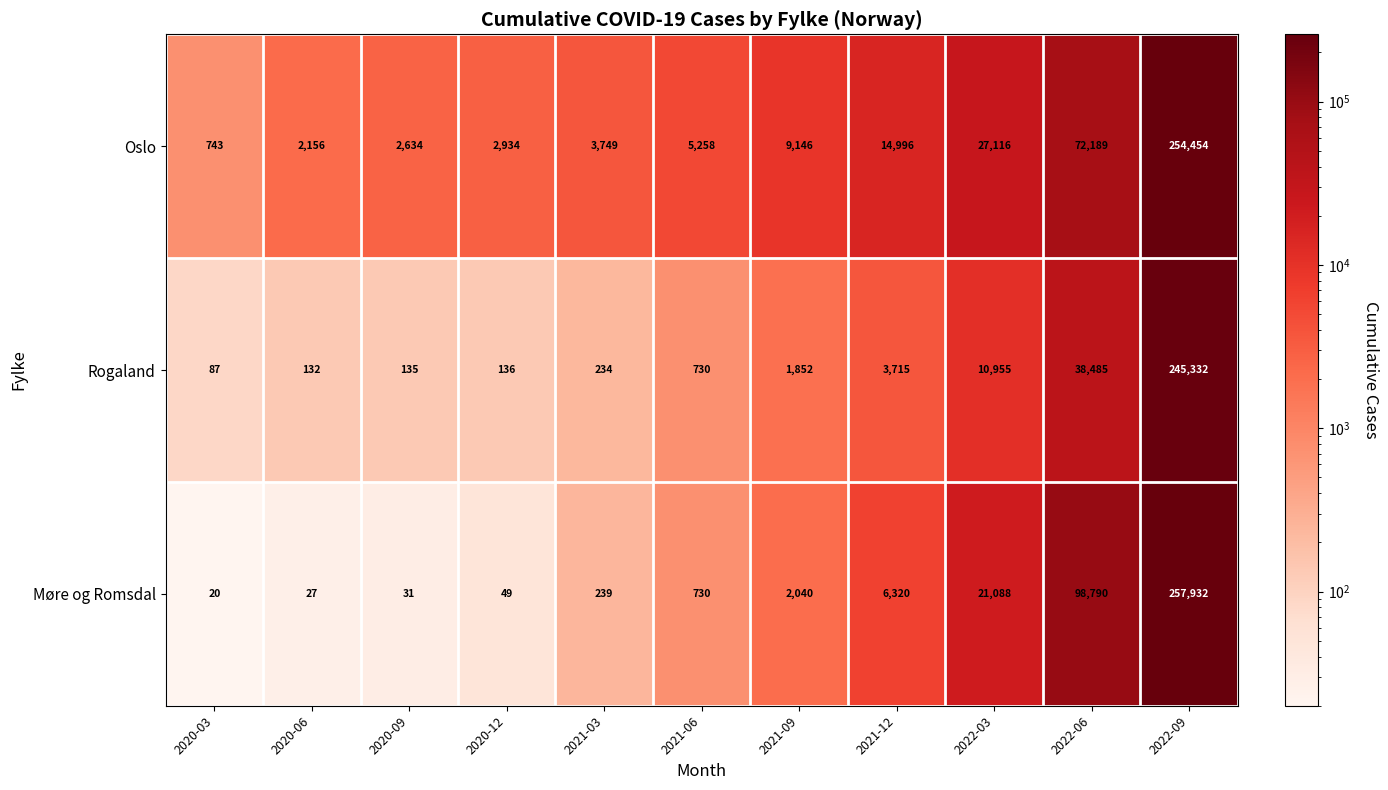

True or false: Rogaland has a value of 2510 at 2021-12.

False